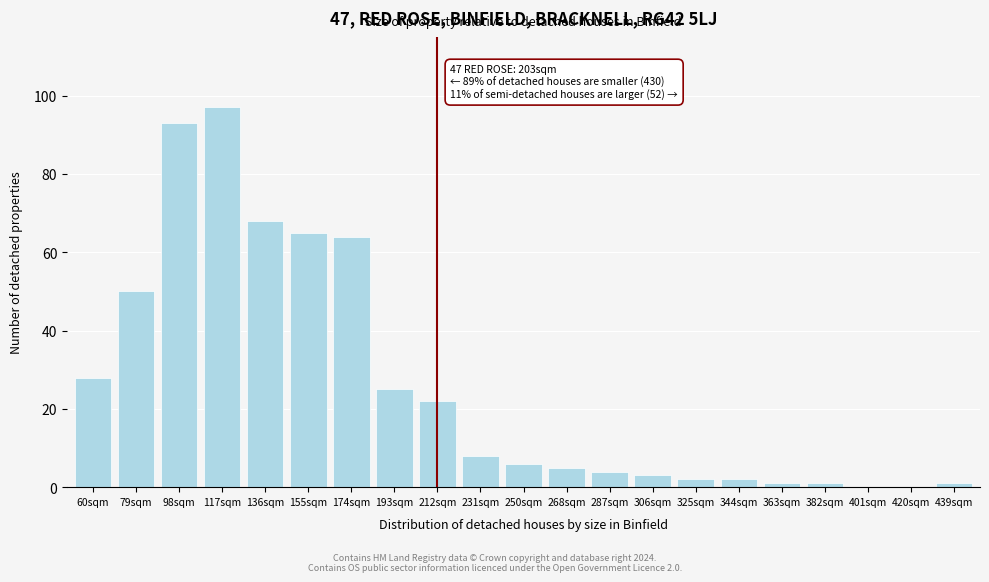

Reading right to left, list all the values displayed in this chart.

439sqm=1	420sqm=0	401sqm=0	382sqm=1	363sqm=1	344sqm=2	325sqm=2	306sqm=3	287sqm=4	268sqm=5	250sqm=6	231sqm=8	212sqm=22	193sqm=25	174sqm=64	155sqm=65	136sqm=68	117sqm=97	98sqm=93	79sqm=50	60sqm=28